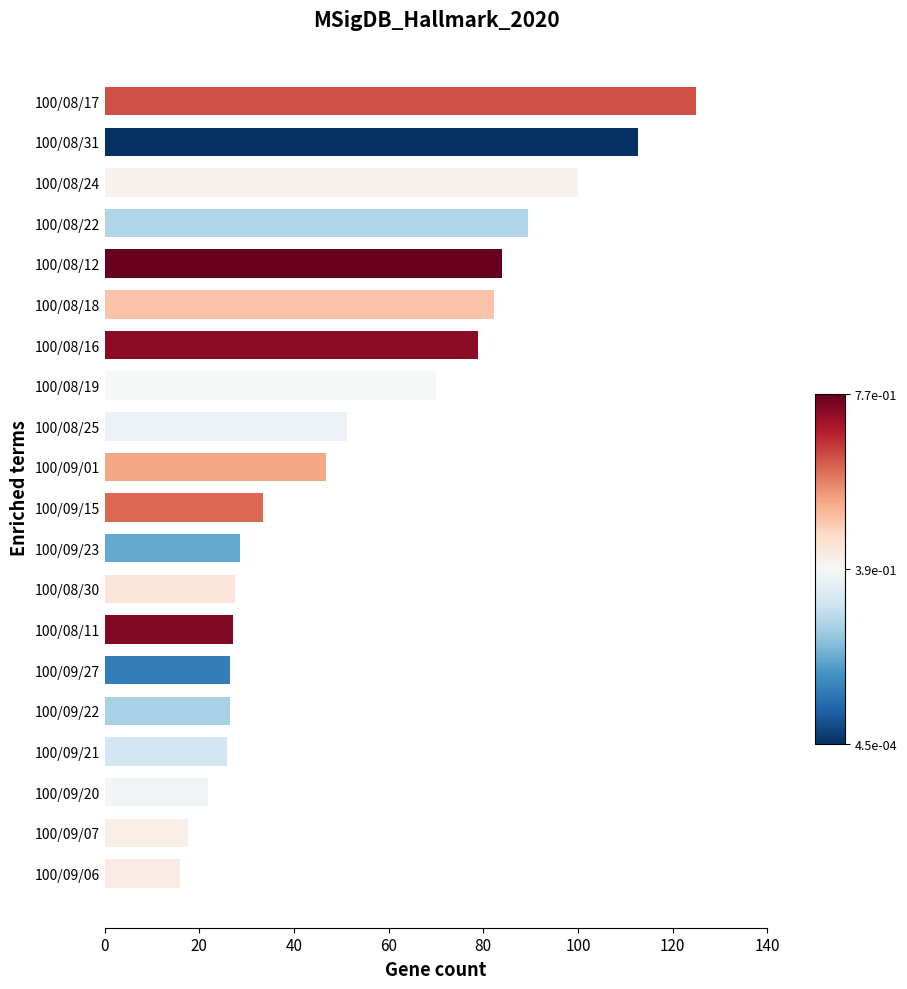

What is the greatest value displayed?

125.0